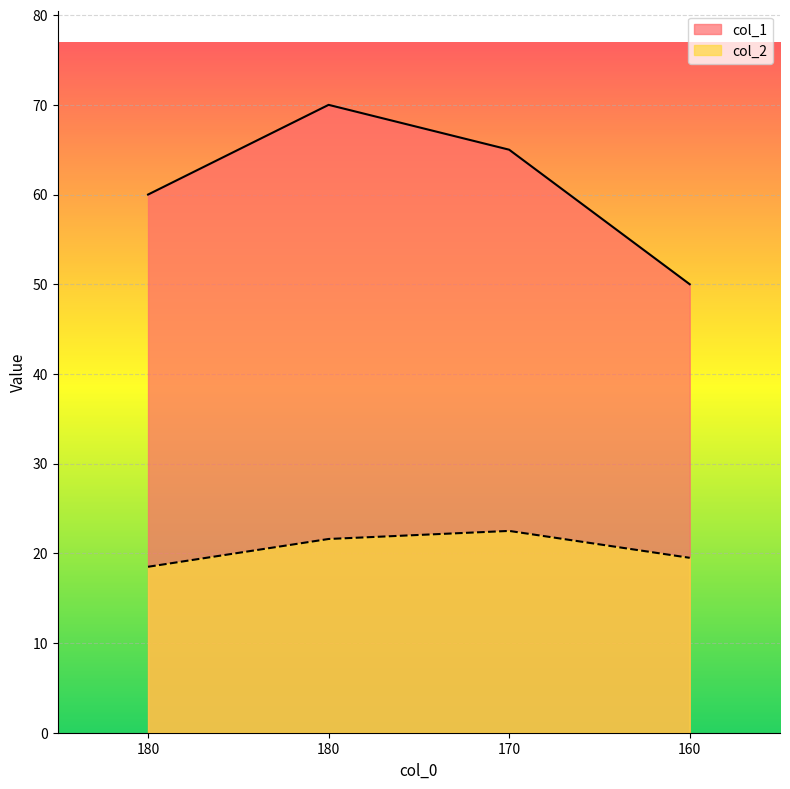

Where is the first local maximum for col_2?

170